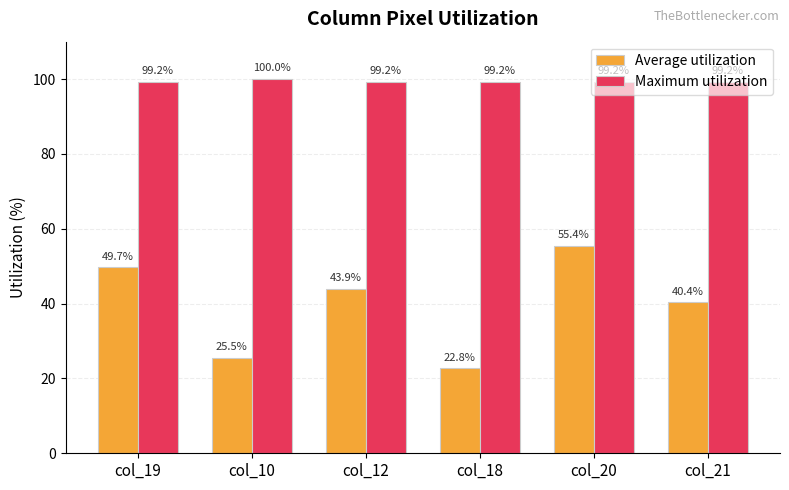

List the series in order of their overall mean, lowest first.

Average utilization, Maximum utilization